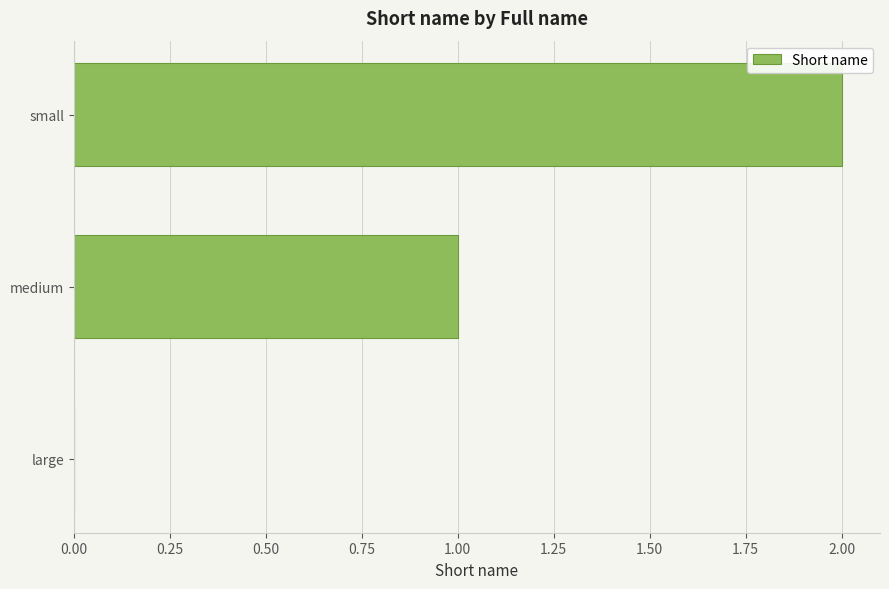

How many categories are shown in the chart?

3